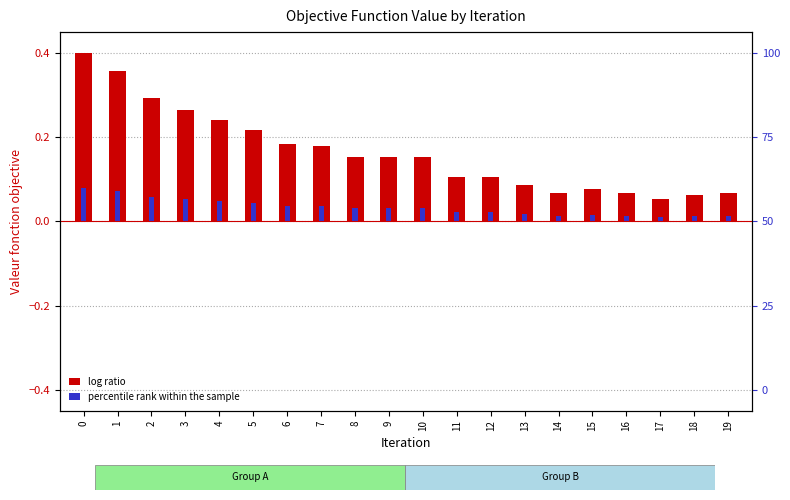

Which series has the largest total across all categories?

log ratio